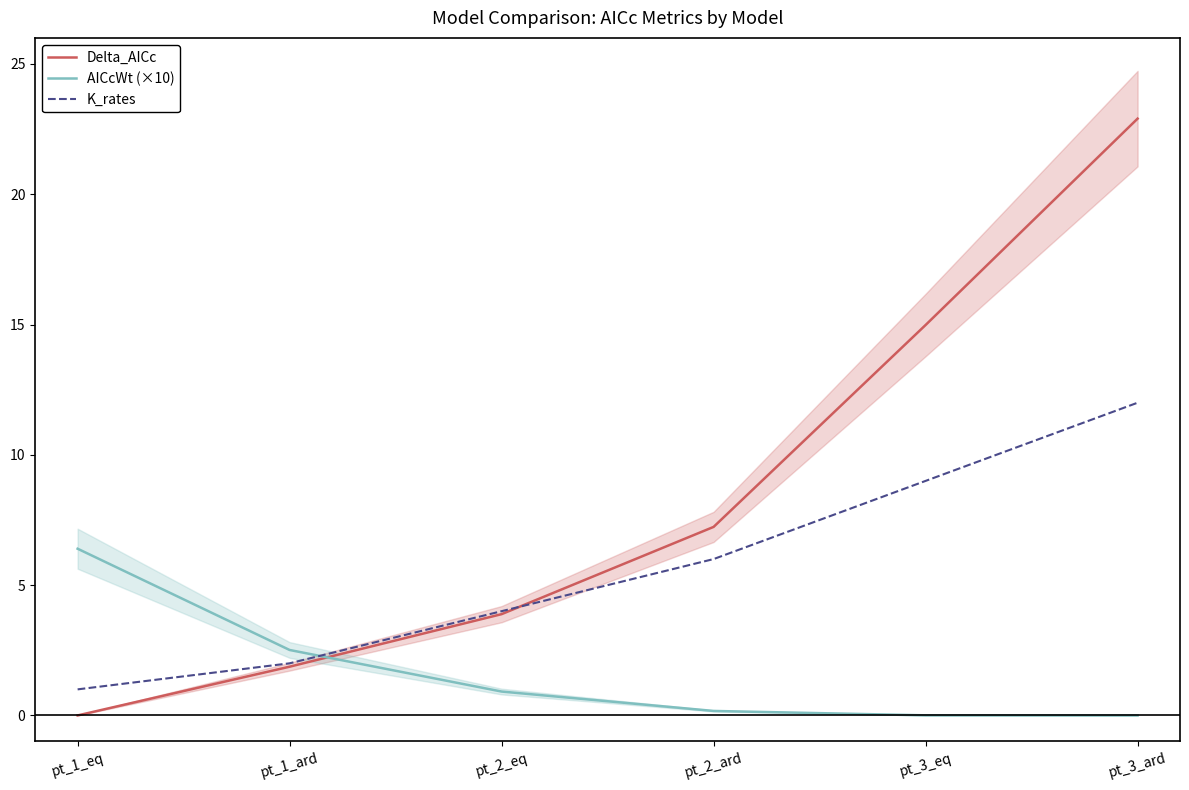

What is the total value across all series at pt_3_eq?

24.0